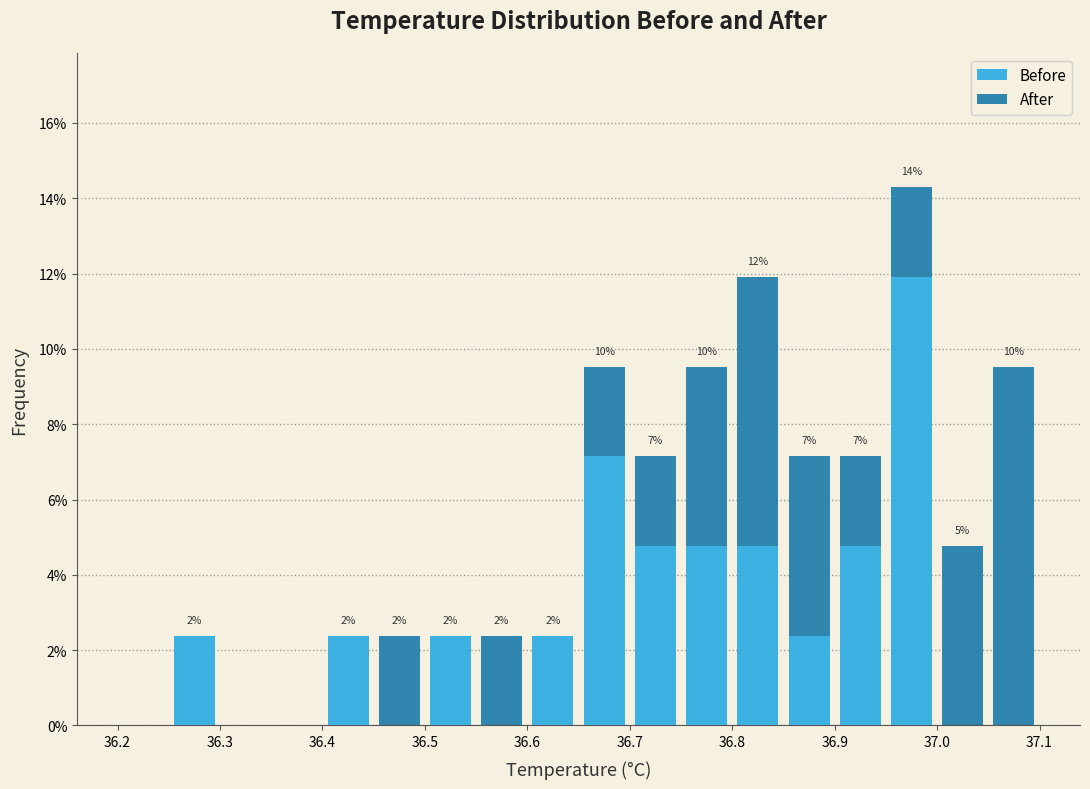

Which range on the x-axis has the tallest stacked bar (by total height)?

36.95 to 37.00